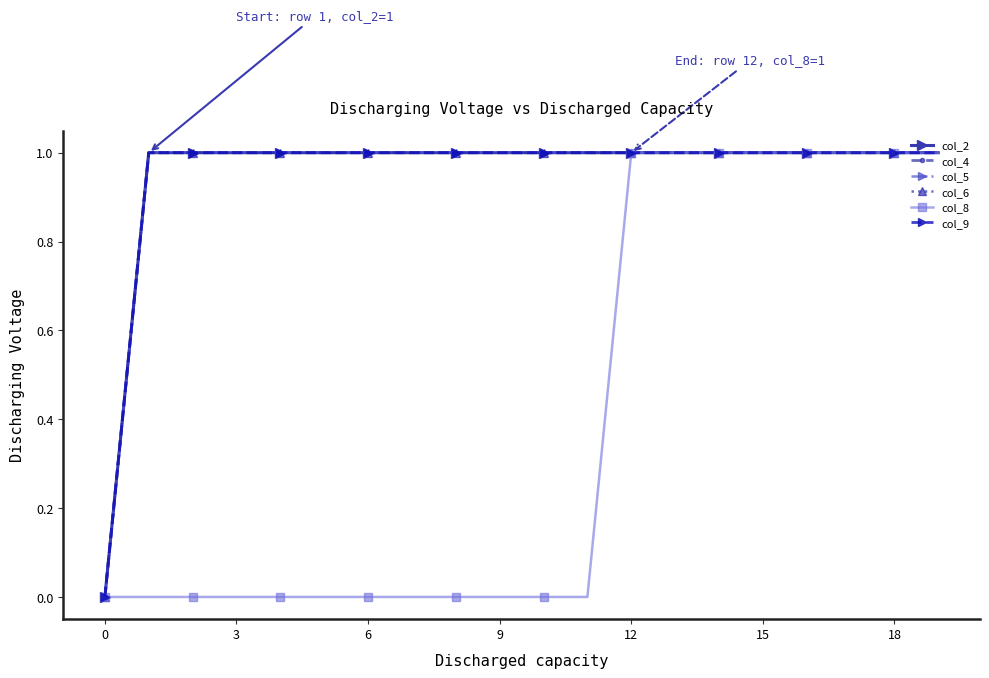

What is the value of the col_5 point at the 3rd from the left?

1